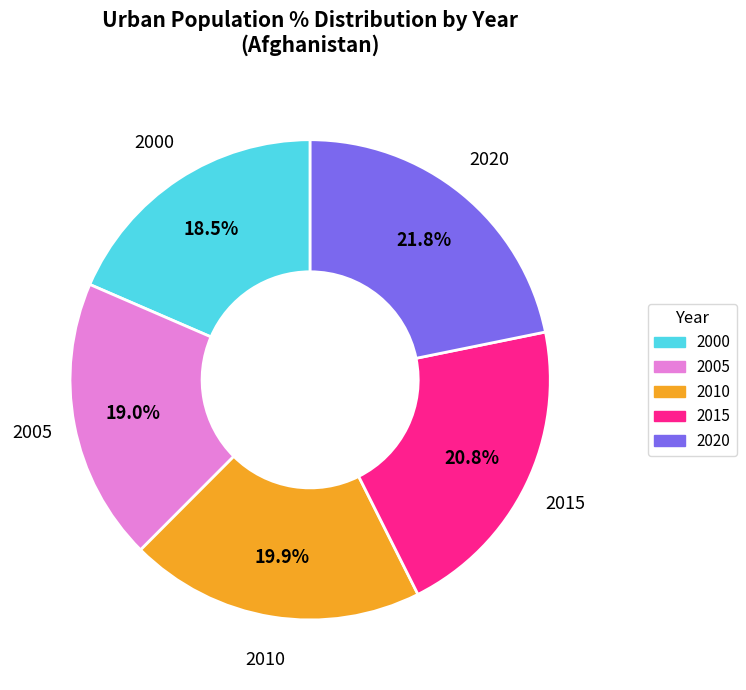

Is there a majority slice in this chart?

No